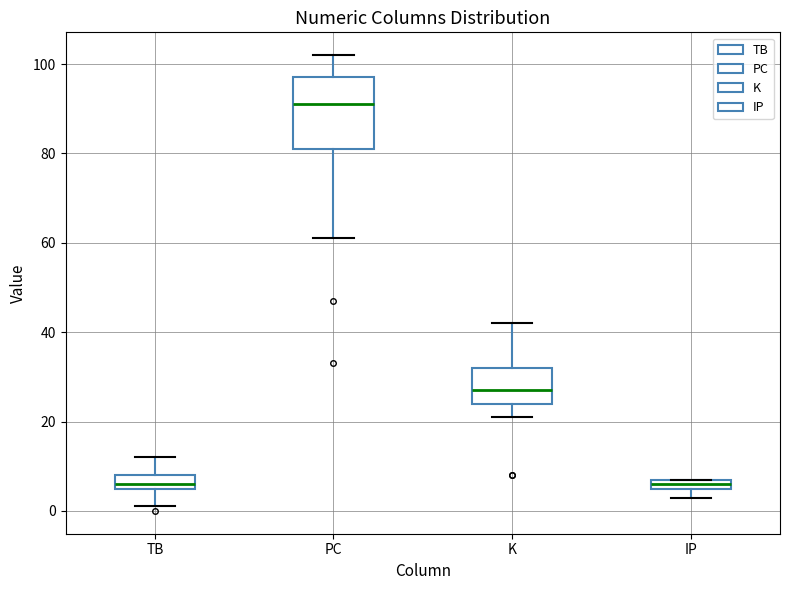

Comparing the boxes themselves (not the whiskers), which one is the tallest?

PC